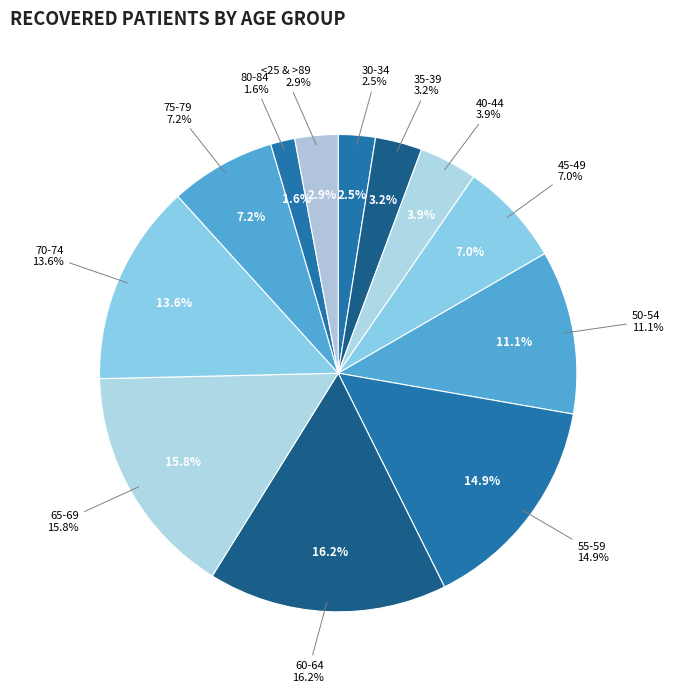

Does 80-84 account for over 50% of the chart?

No